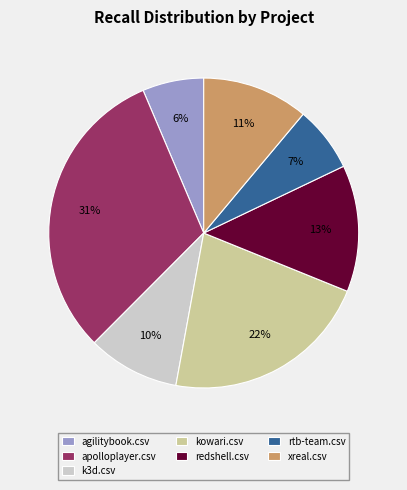

Combined, do redshell.csv and kowari.csv account for over 50%?

No